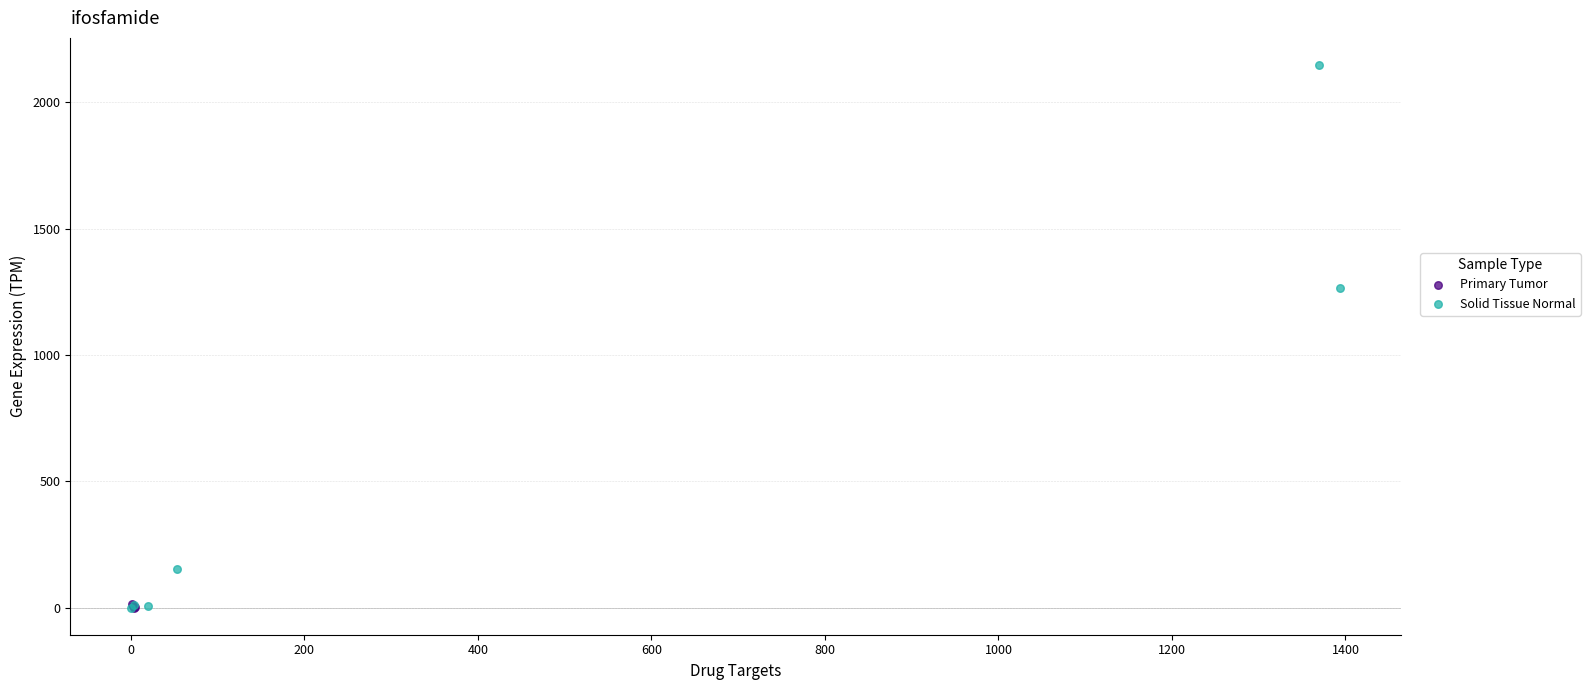

Which series has the widest spread of Y values?

Solid Tissue Normal